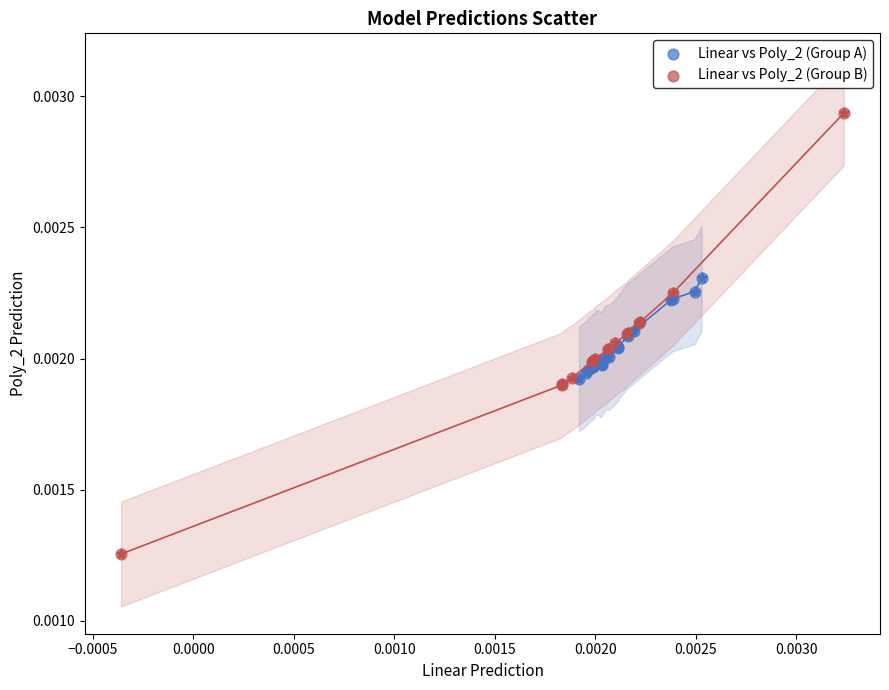

Which series contains the lowest Y value?

Linear vs Poly_2 (Group B)